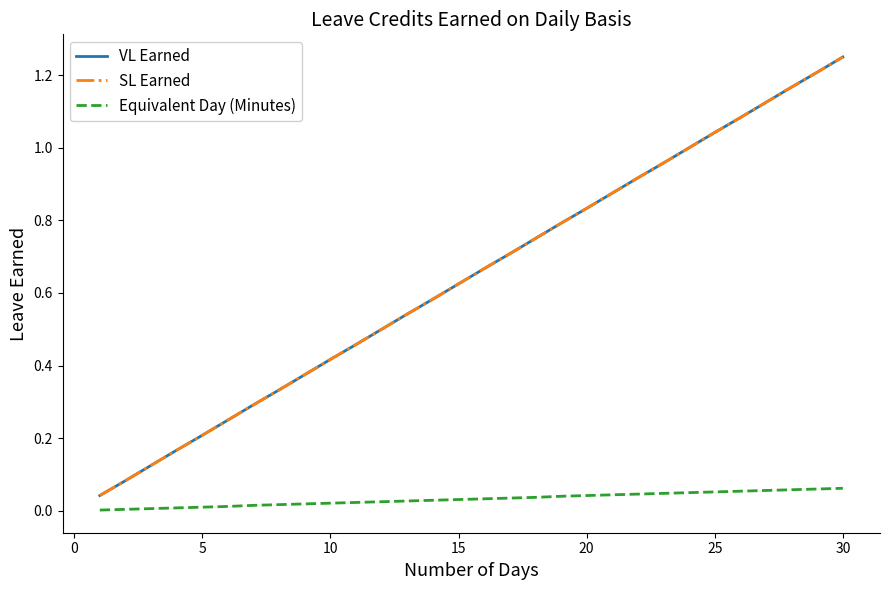

List the series in order of their peak value, highest first.

VL Earned, SL Earned, Equivalent Day (Minutes)